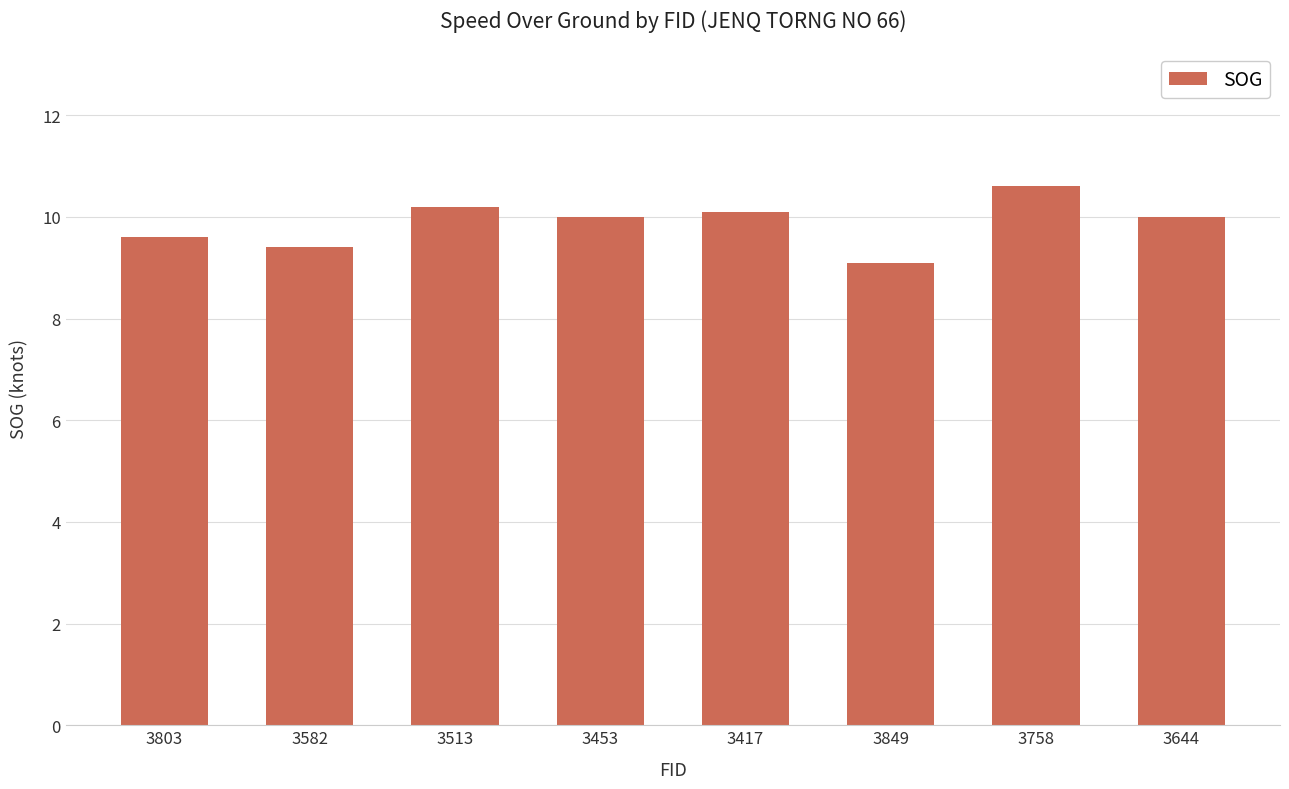

What is the change in value from 3453 to 3758?

+0.6